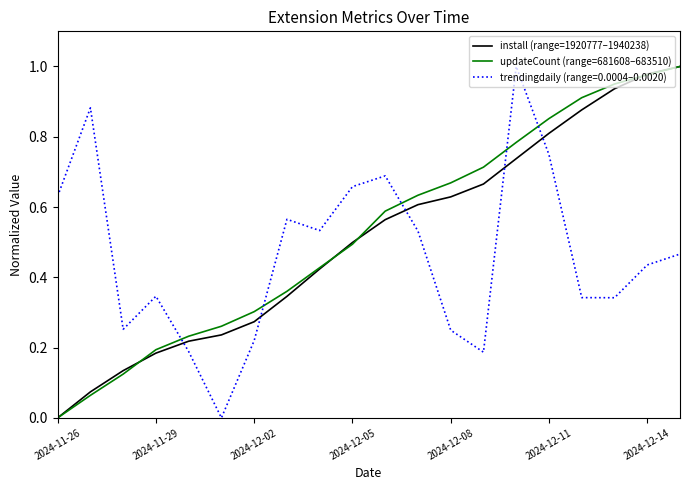

True or false: install (range=1920777–1940238) has more than 2 interior local peaks.

False